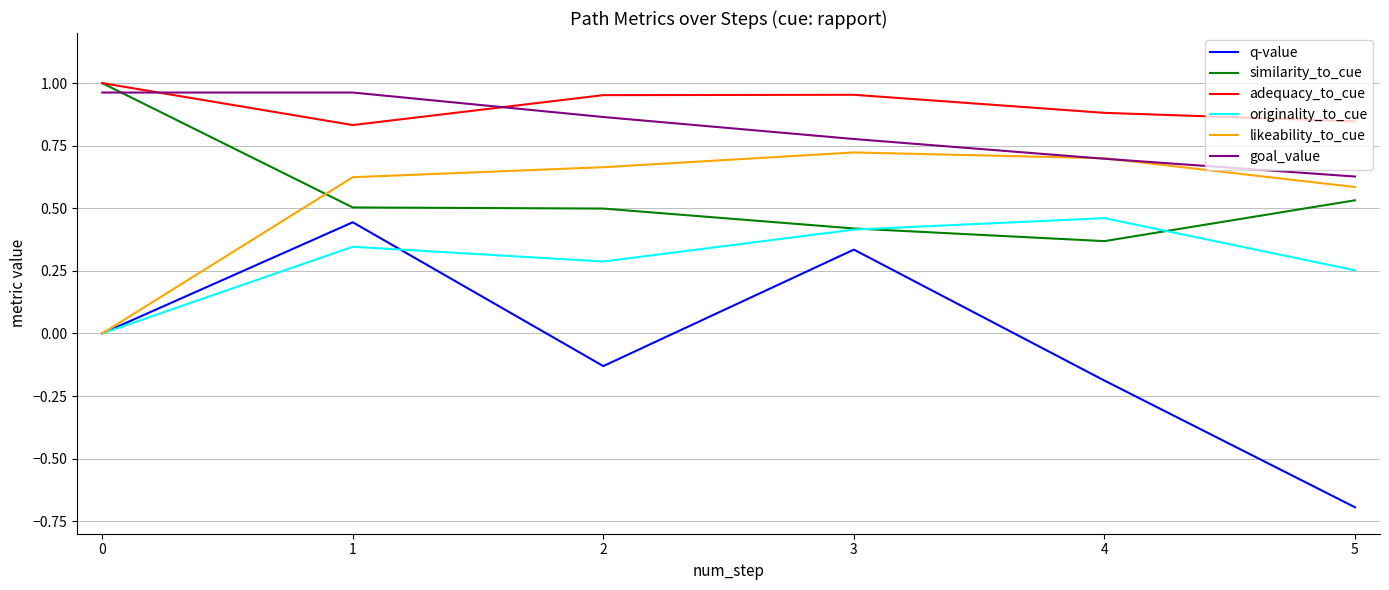

Which series has the widest spread of values?

q-value